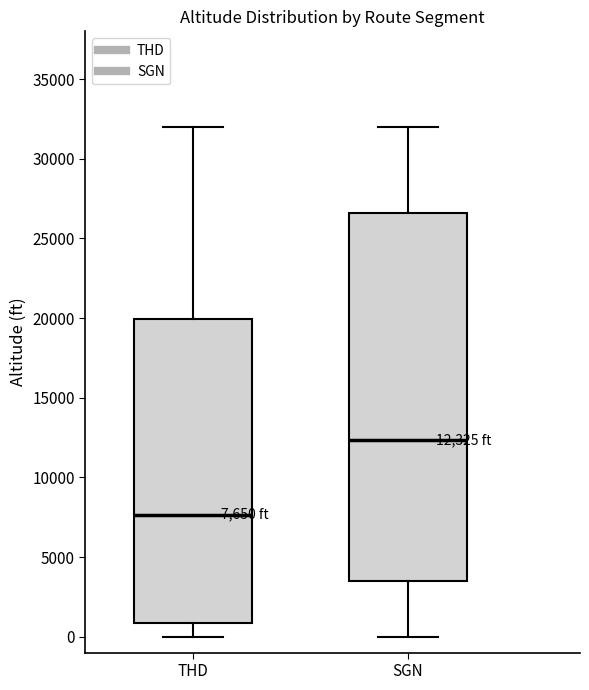

Comparing the boxes themselves (not the whiskers), which one is the tallest?

SGN